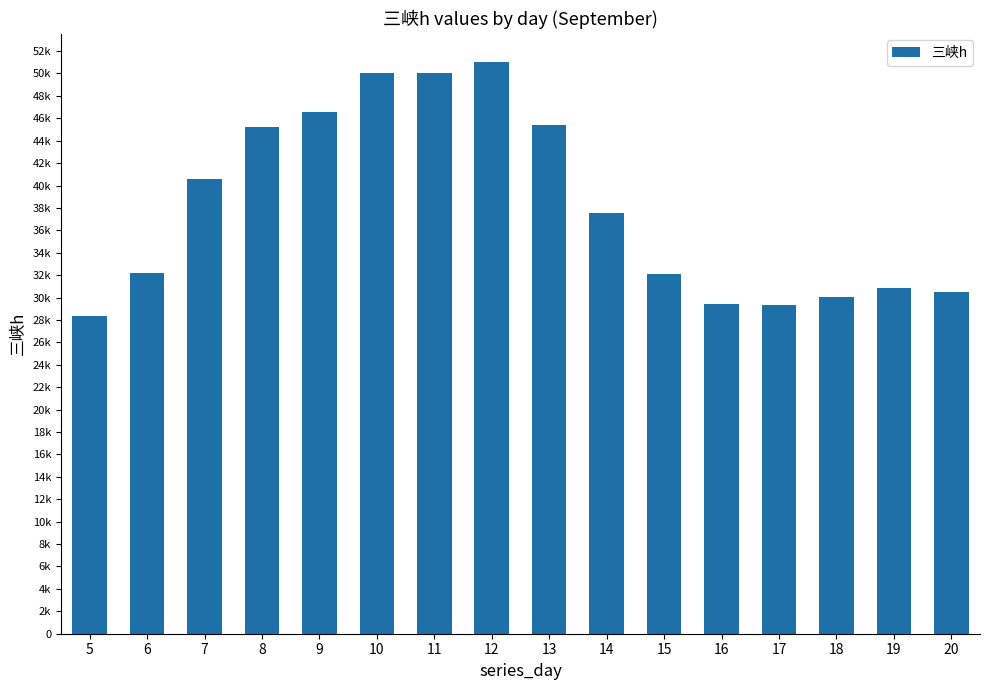

Does the chart contain any negative values?

No